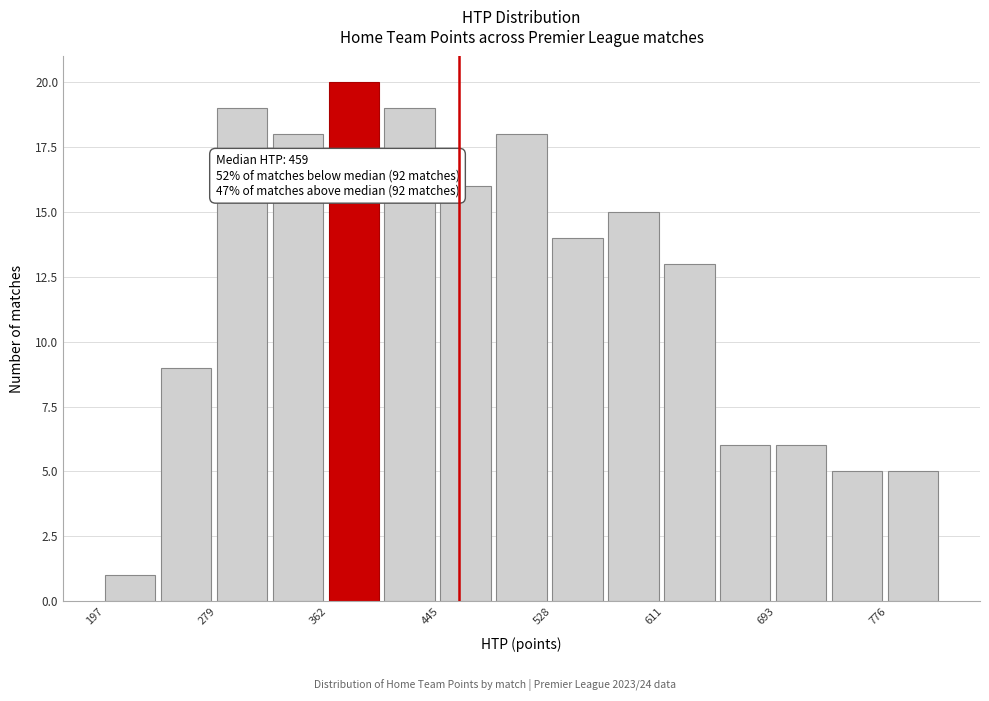

Which range on the x-axis has the tallest bar?

360 to 400